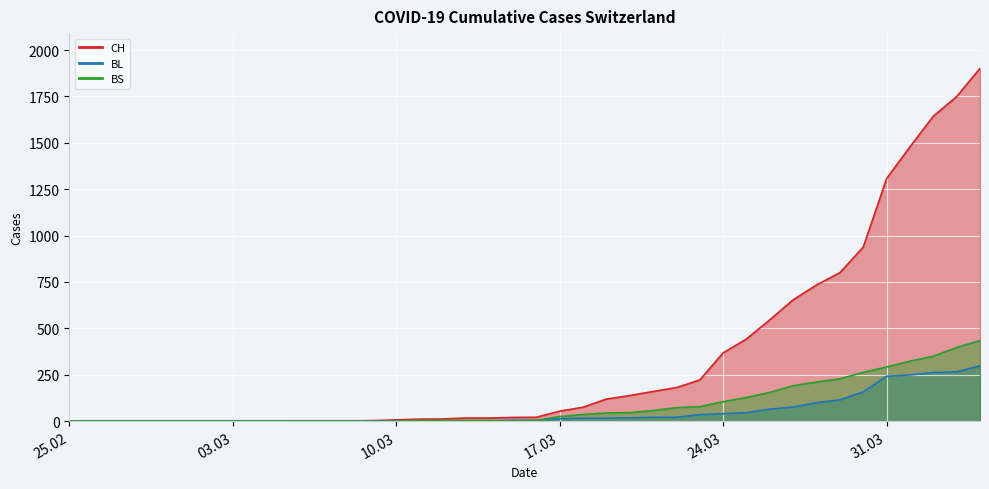

At how many categories does at least one series exceed 1167?

5